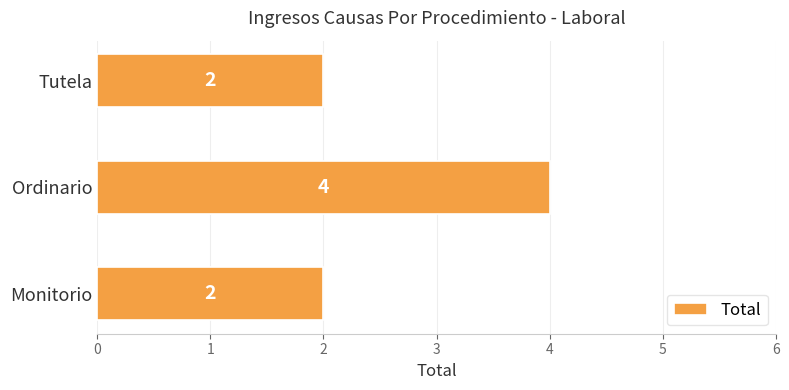

What is the sum of the values at Monitorio and Tutela?

4